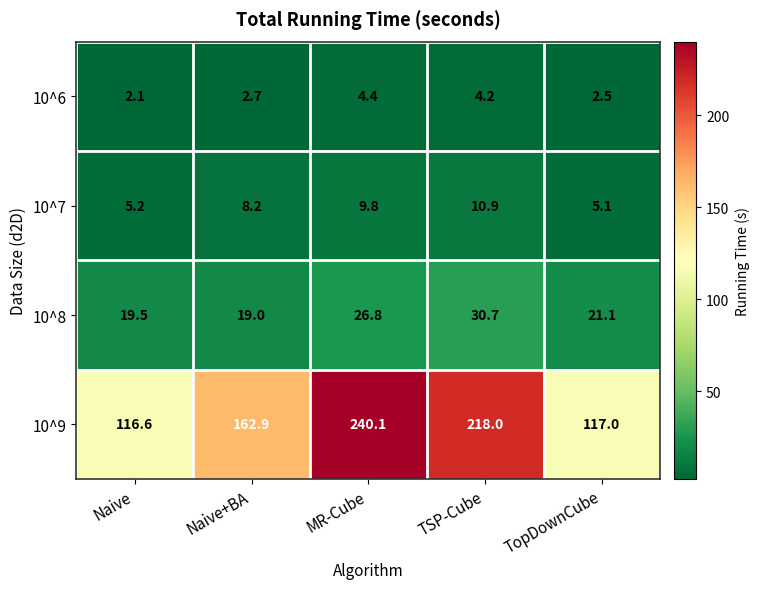

Which series has the widest spread of values?

10^9